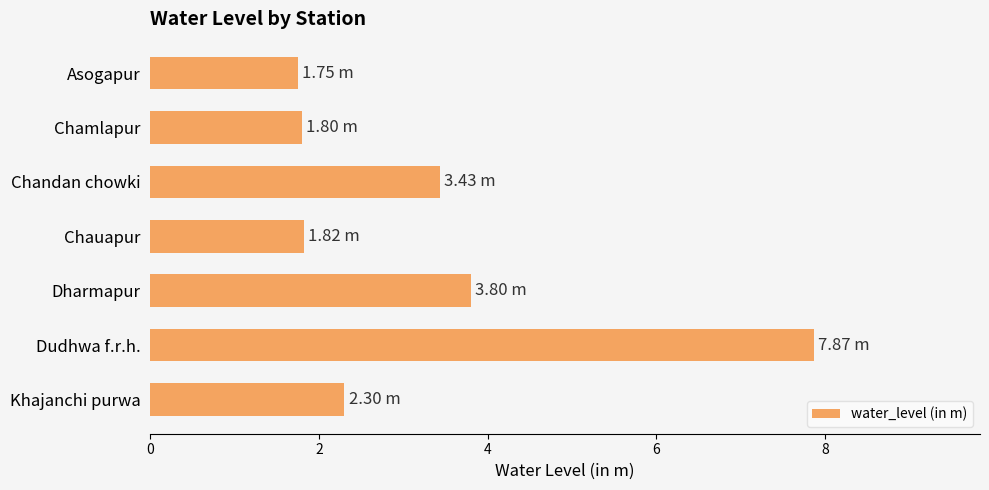

At which label is the value closest to 4?

Dharmapur